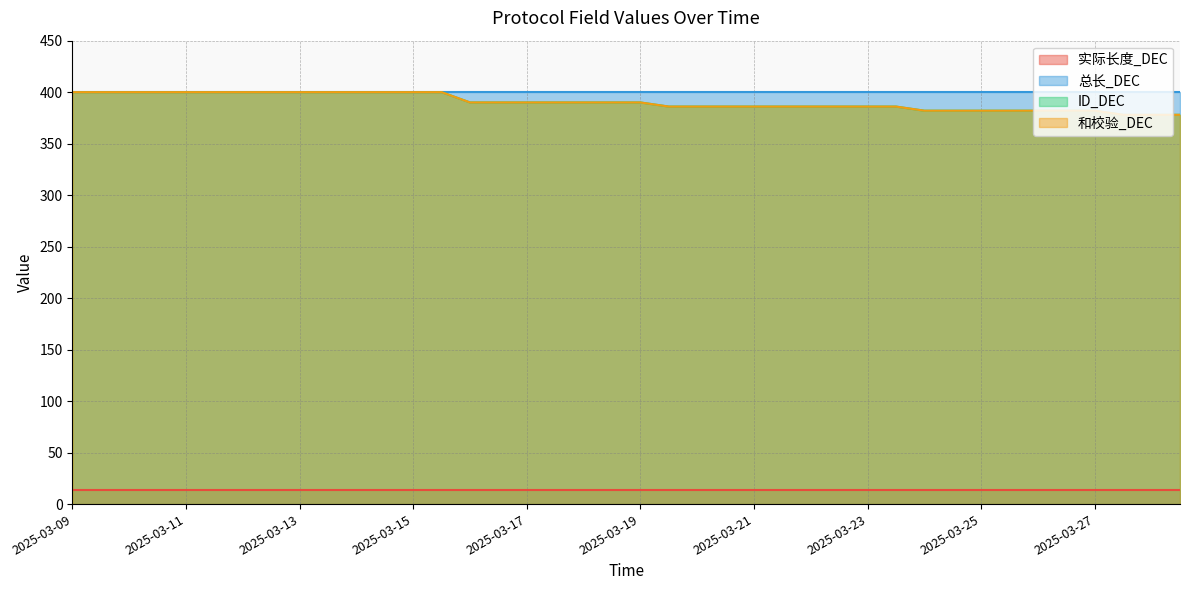

Does the chart have visible grid lines?

Yes